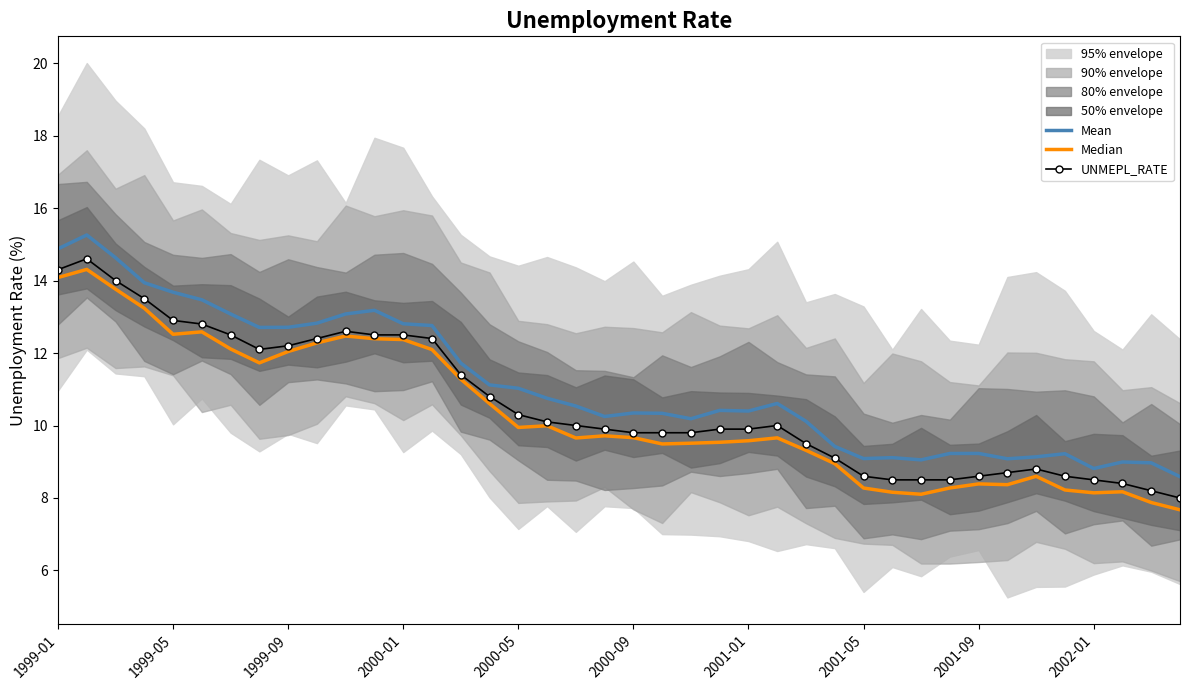

Where does the Mean series first go above 10?

1999-01